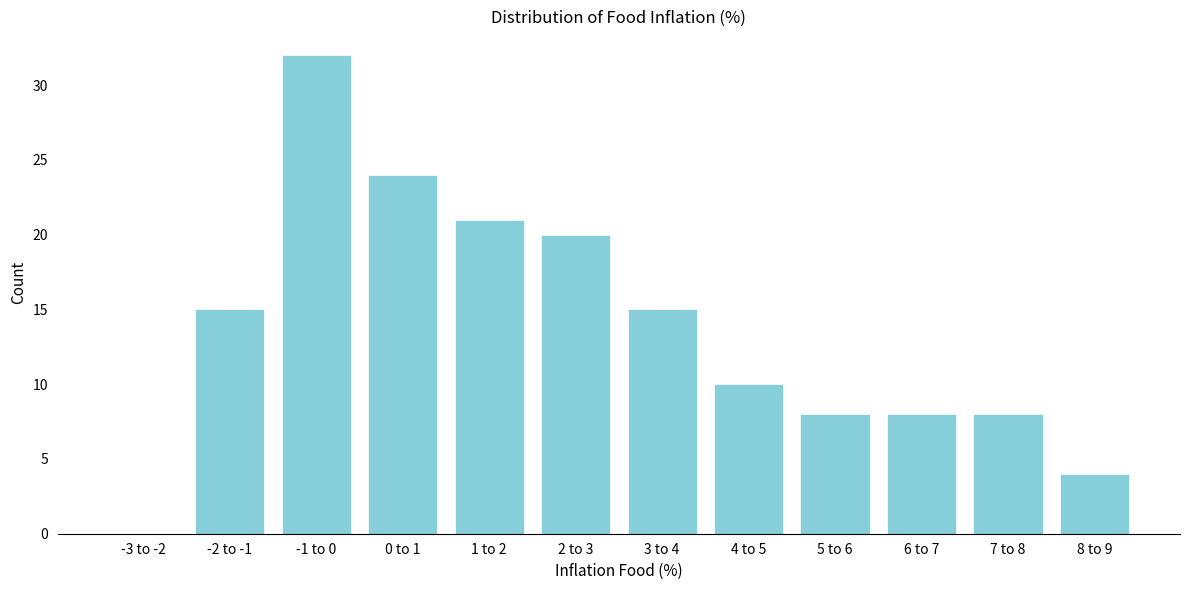

Reading left to right, transcribe all the data shown in this chart.

-3 to -2=0	-2 to -1=15	-1 to 0=32	0 to 1=24	1 to 2=21	2 to 3=20	3 to 4=15	4 to 5=10	5 to 6=8	6 to 7=8	7 to 8=8	8 to 9=4